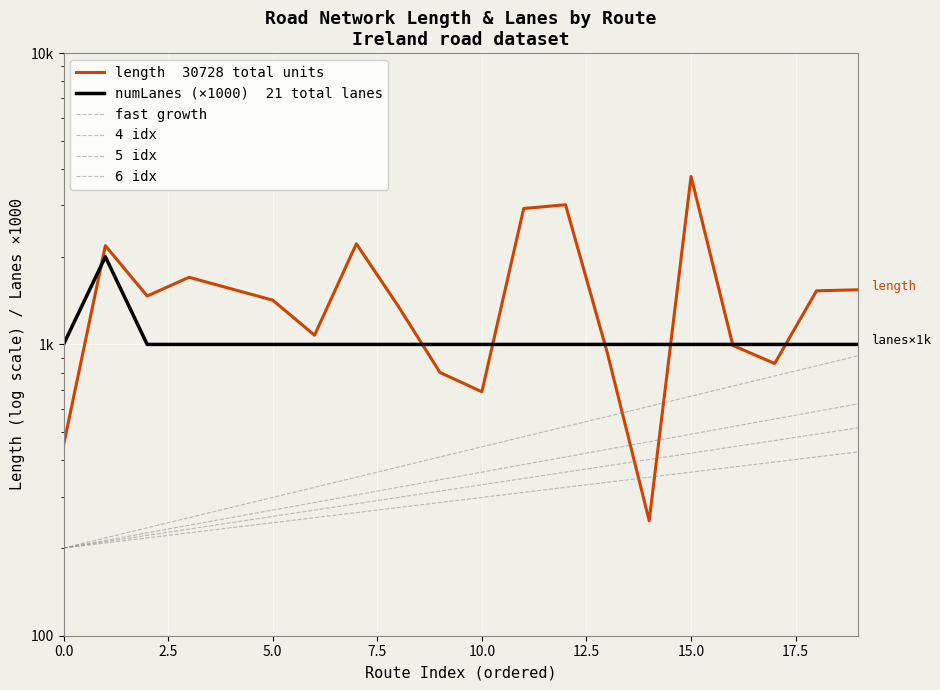

True or false: 6 idx and 4 idx cross at least once.

False